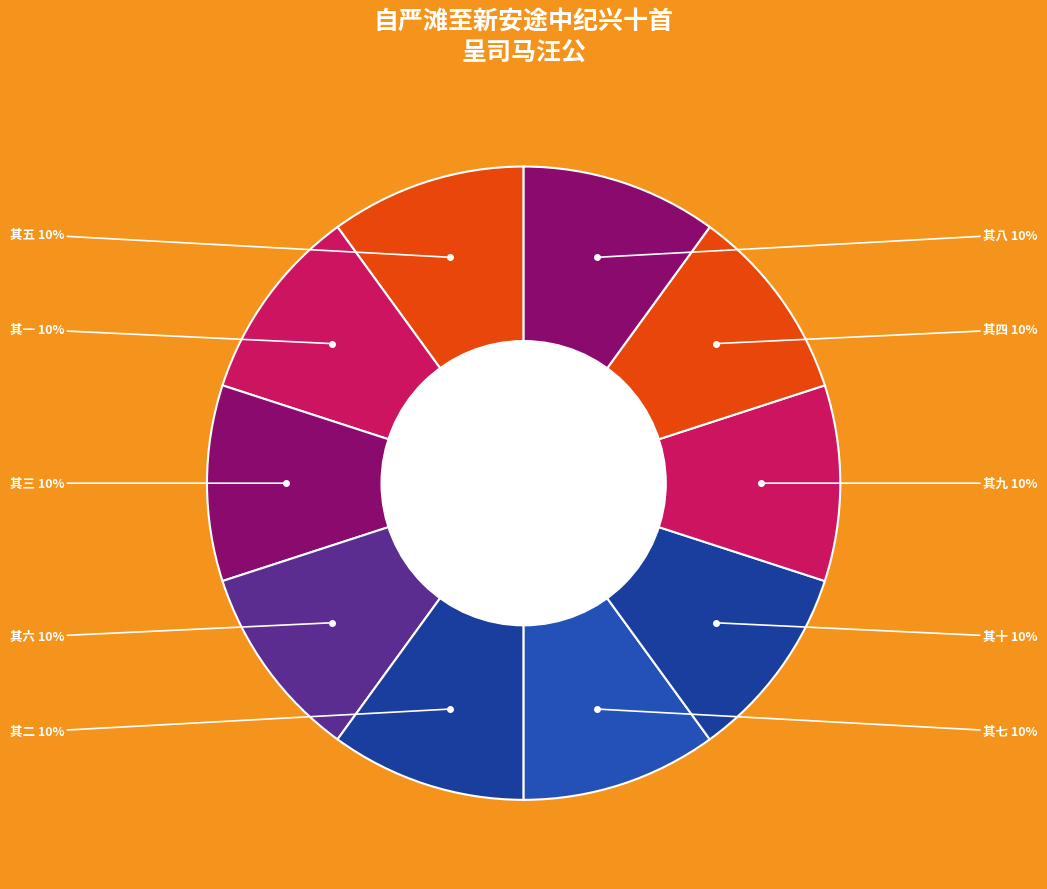

How many segments does this pie chart have?

10